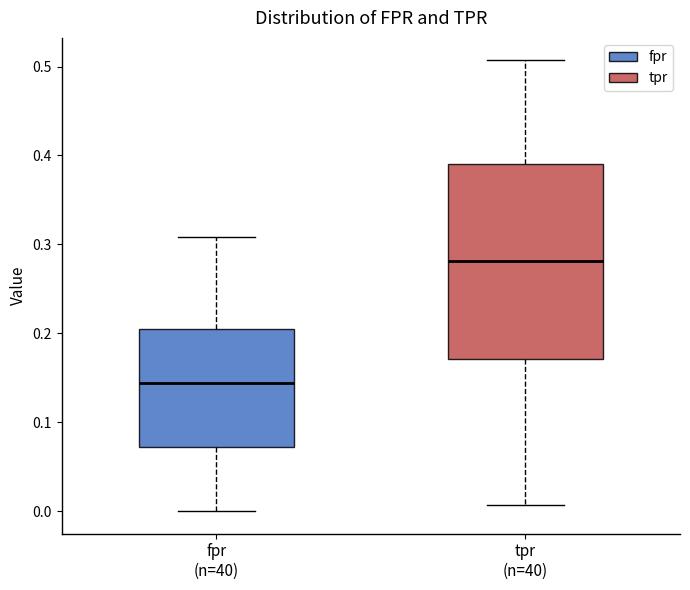

Where does the upper whisker of the box for tpr (n=40) end on the y-axis? The values are not printed on the chart, so give them approximately, as read against the axis.

0.51